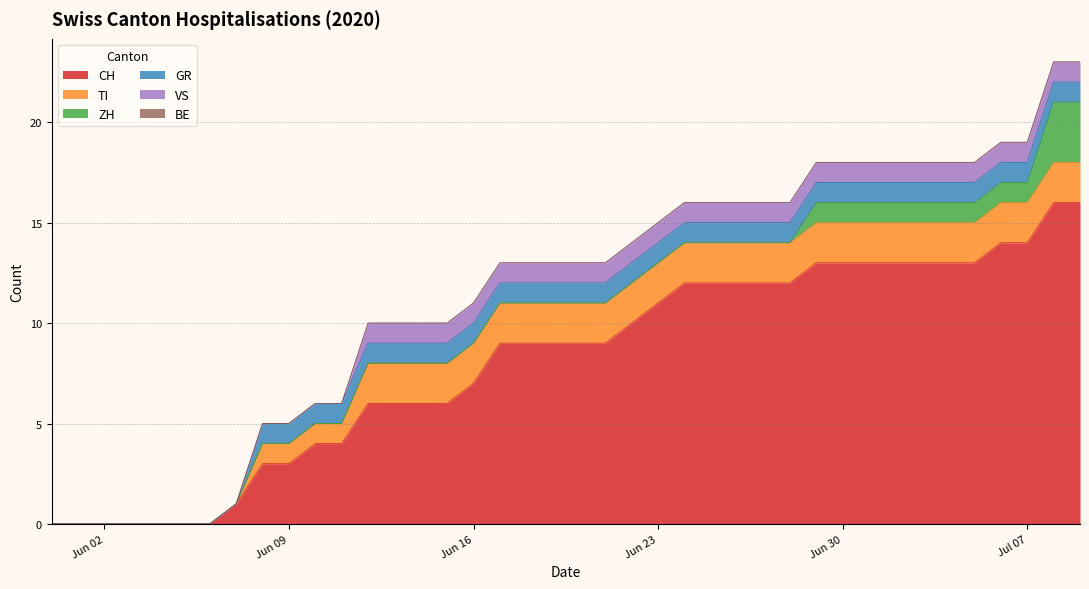

What is the difference between the highest and lowest values at 2020-06-19?

9